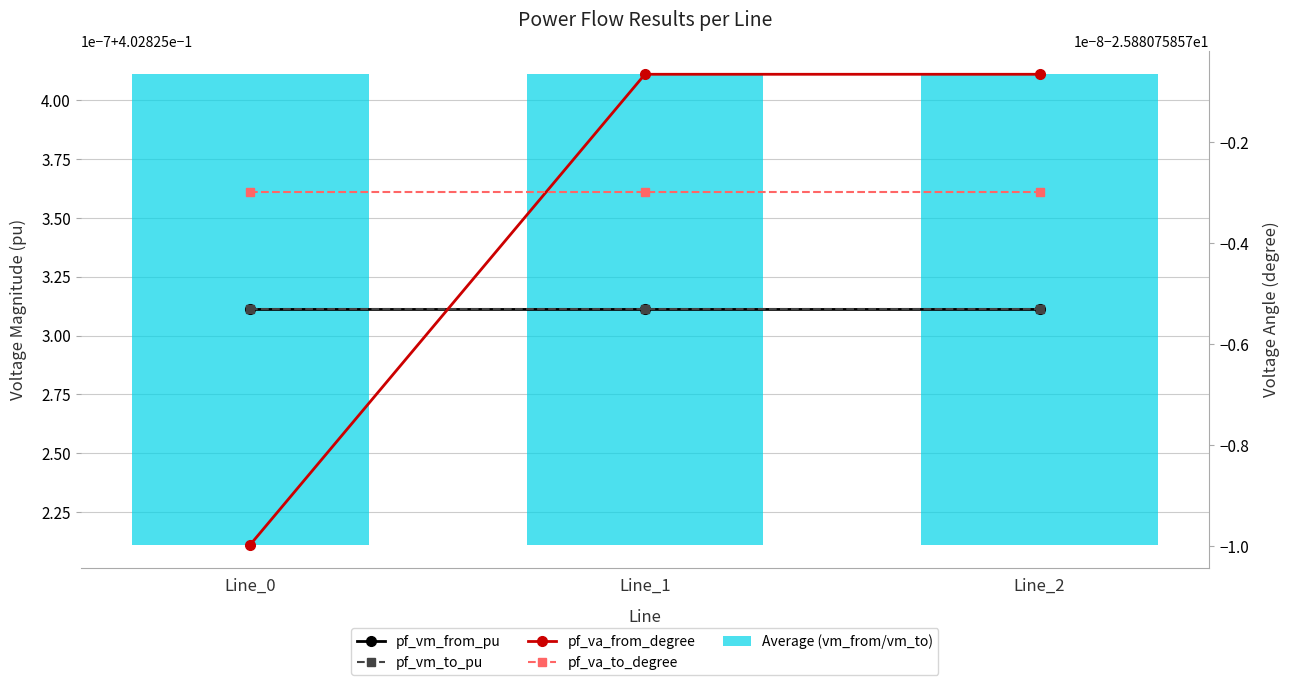

Is this an area chart (filled region under the line)?

No